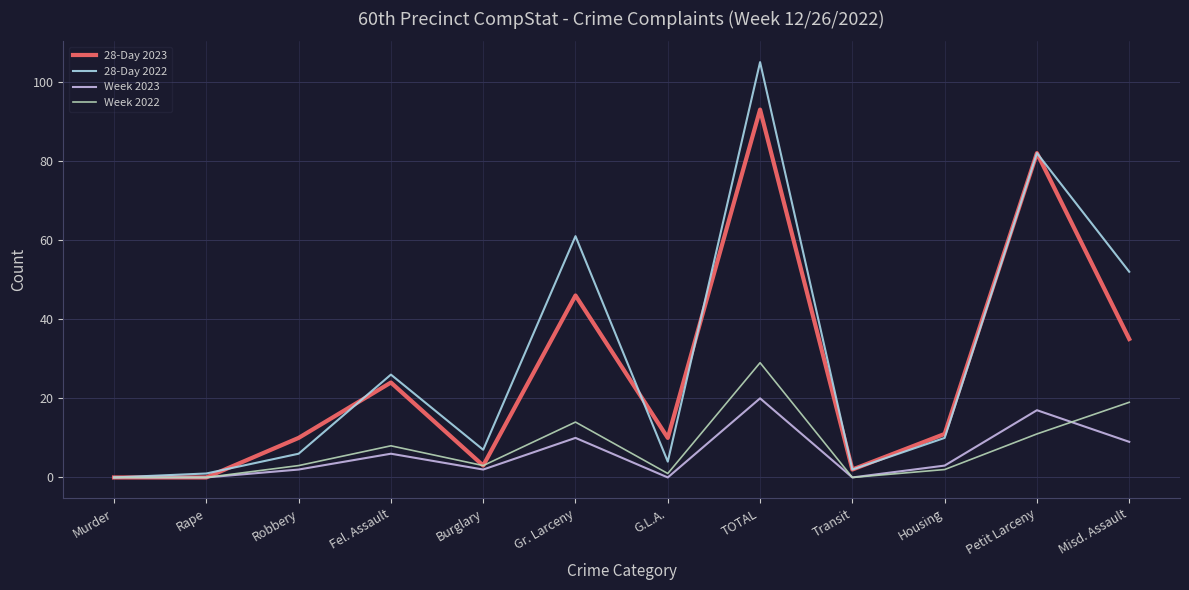

Where does the Week 2023 series first go above 3?

Fel. Assault